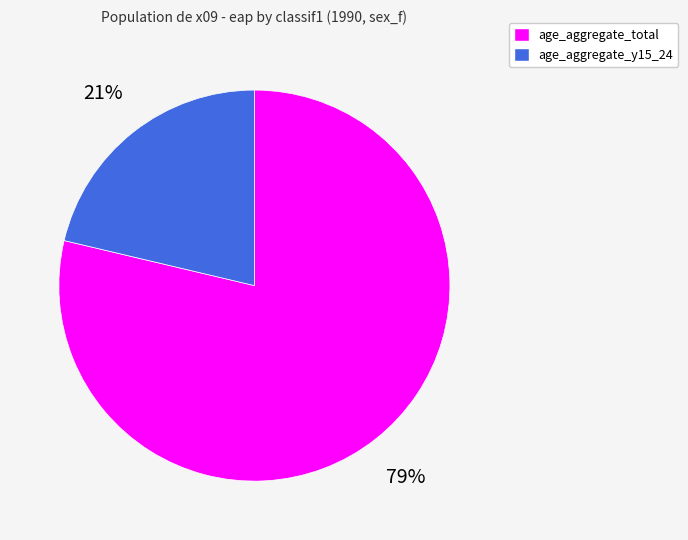

What percentage is the age_aggregate_y15_24 slice, to the nearest percent?

21%